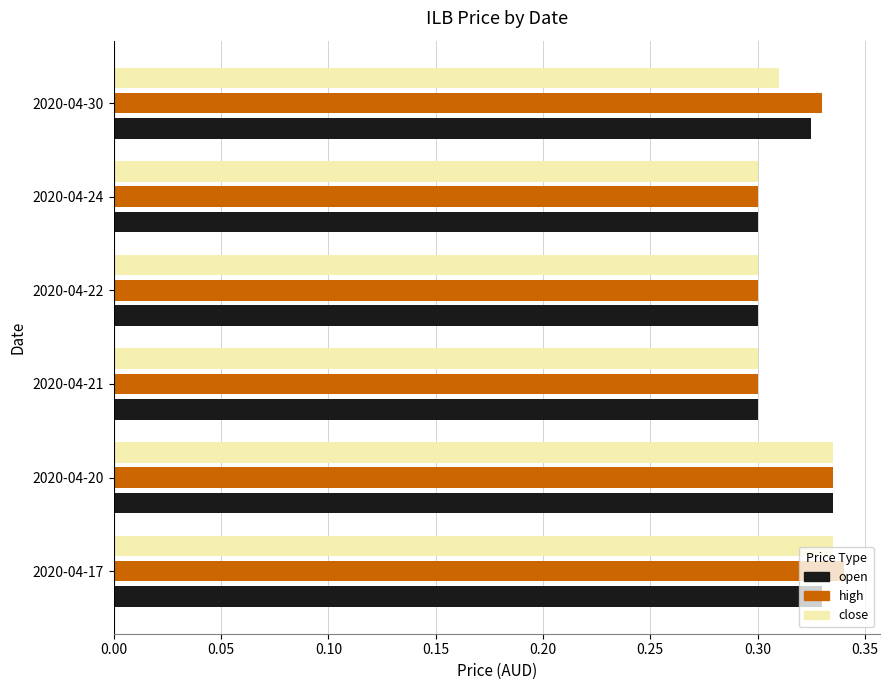

Which series changed the most between 2020-04-17 and 2020-04-21?

high